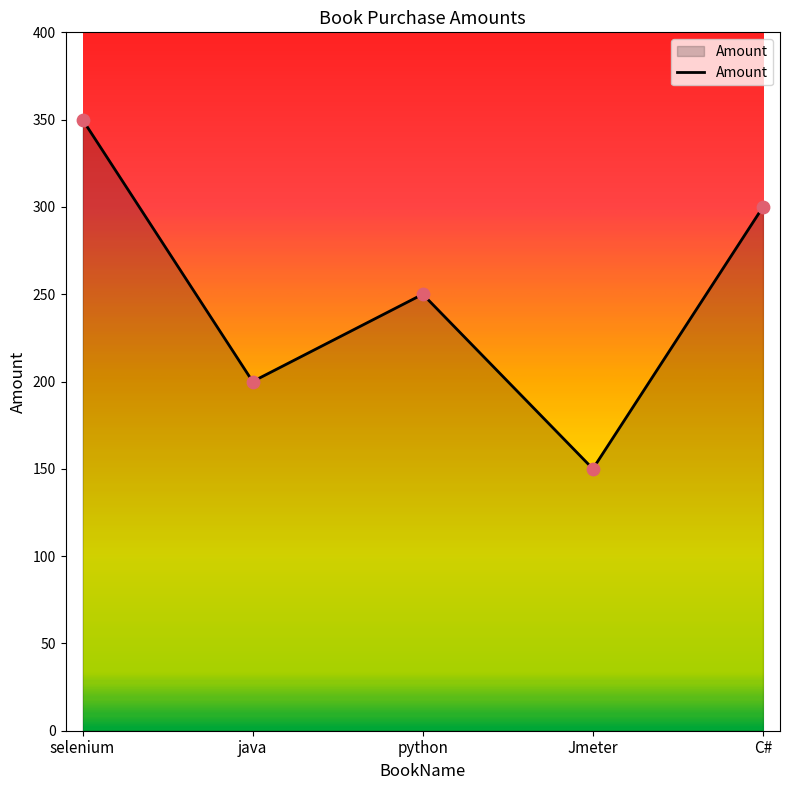

What is the change in value from selenium to python?

-100